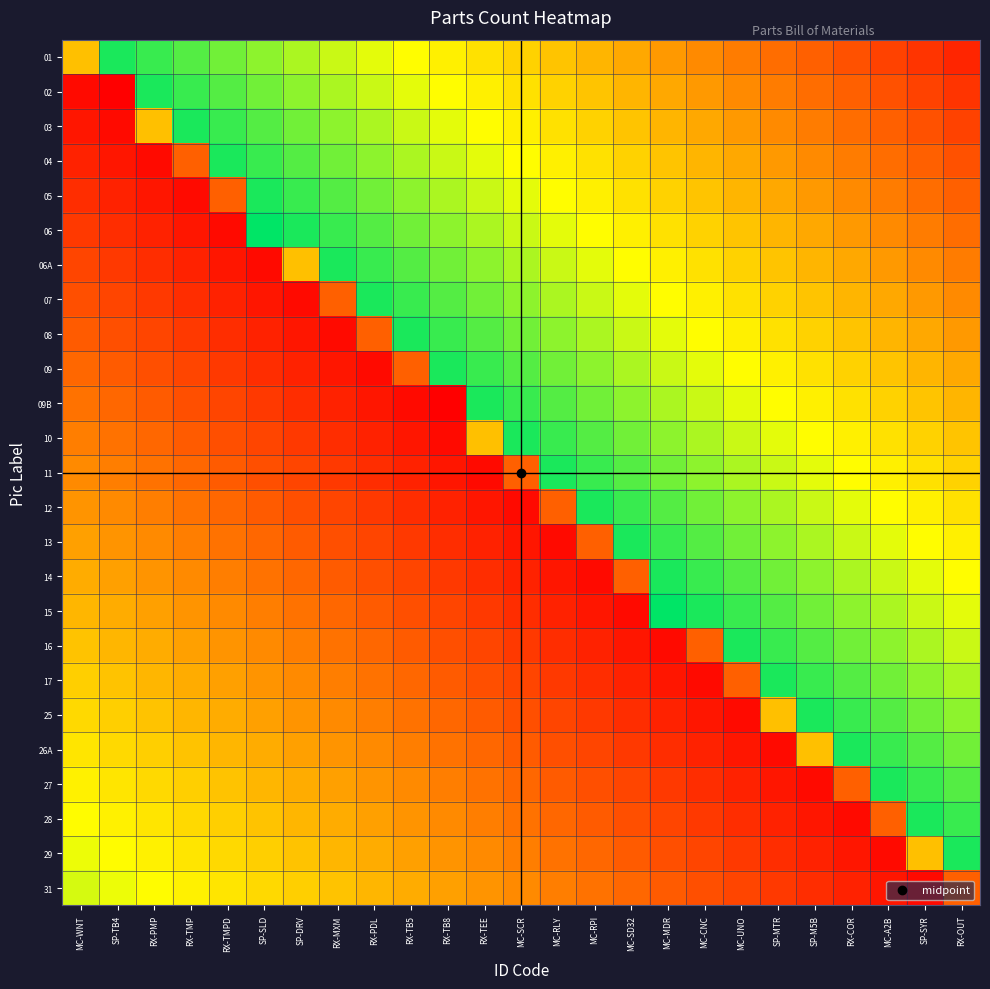

Which has a higher value, RX-MXM or MC-RLY?

RX-MXM